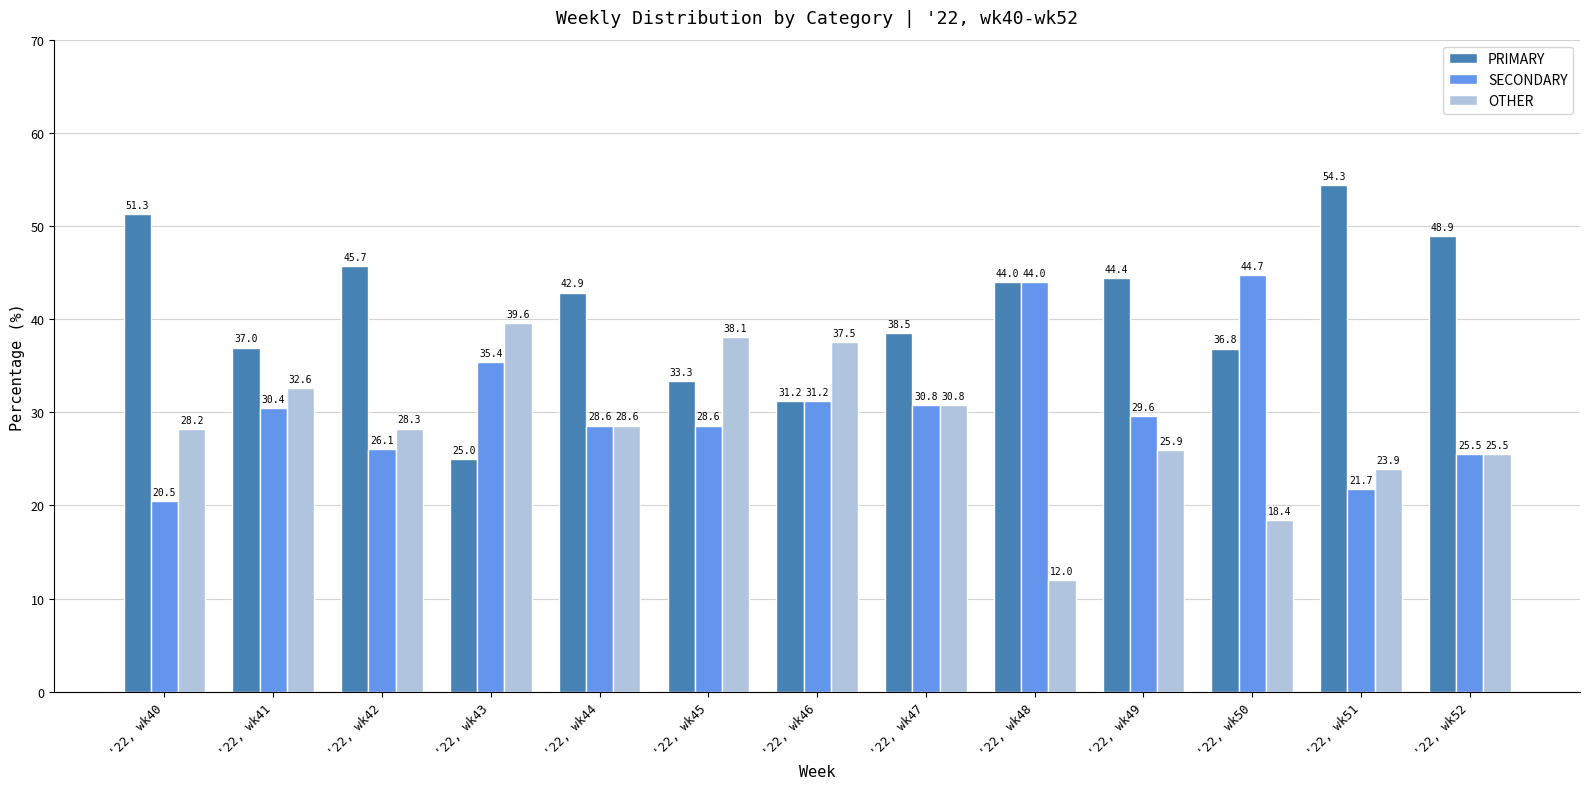

Which series changed the most between '22, wk42 and '22, wk51?

PRIMARY